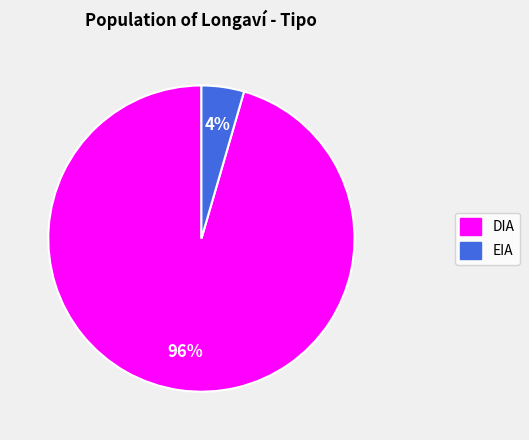

Which has a higher value, DIA or EIA?

DIA